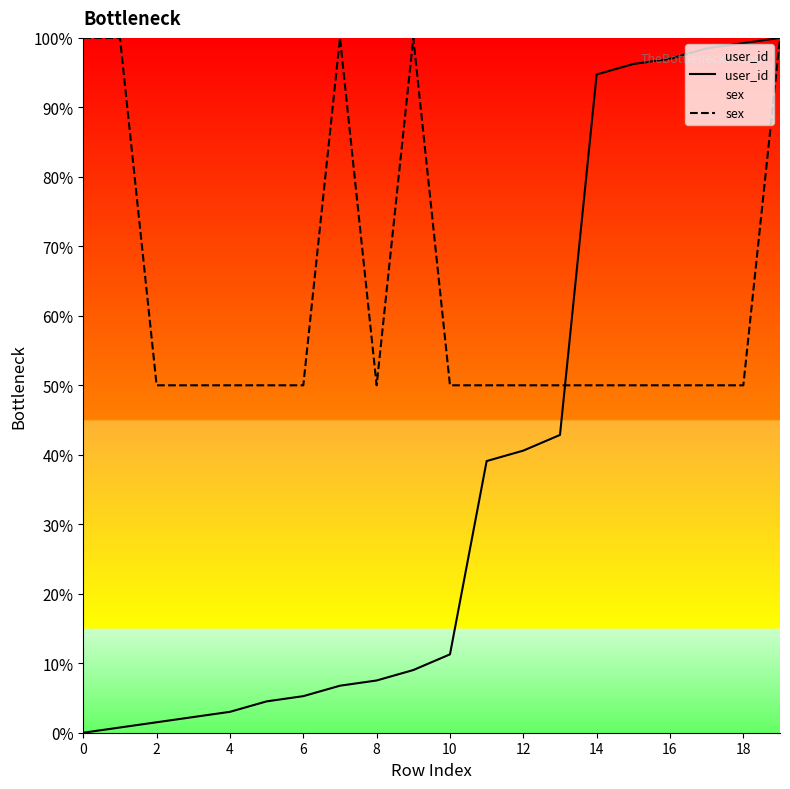

Rank the series at 10 from lowest to highest value.

user_id, sex